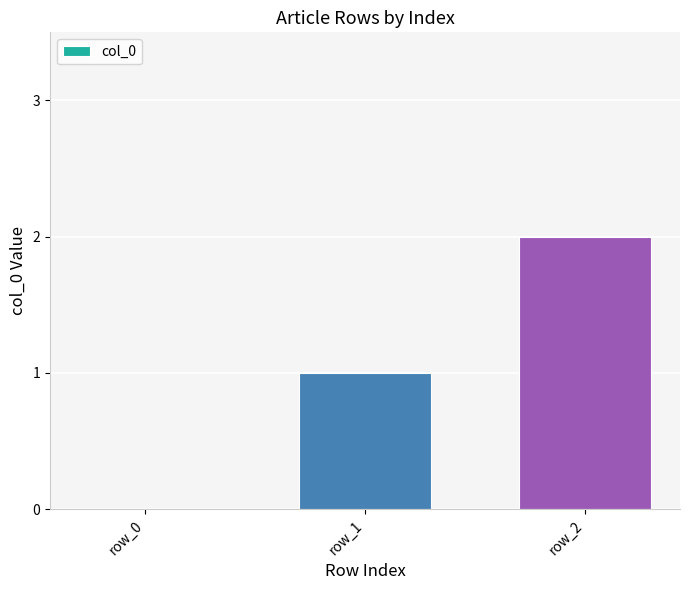

What is the average value?

1